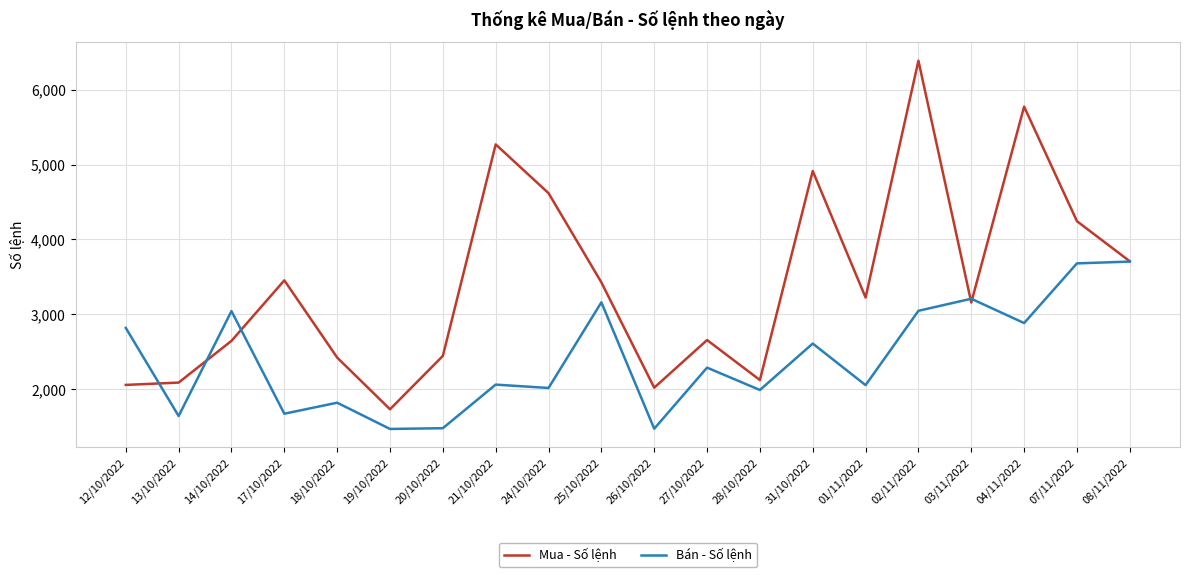

What is the average value of the Mua - Số lệnh series?

3417